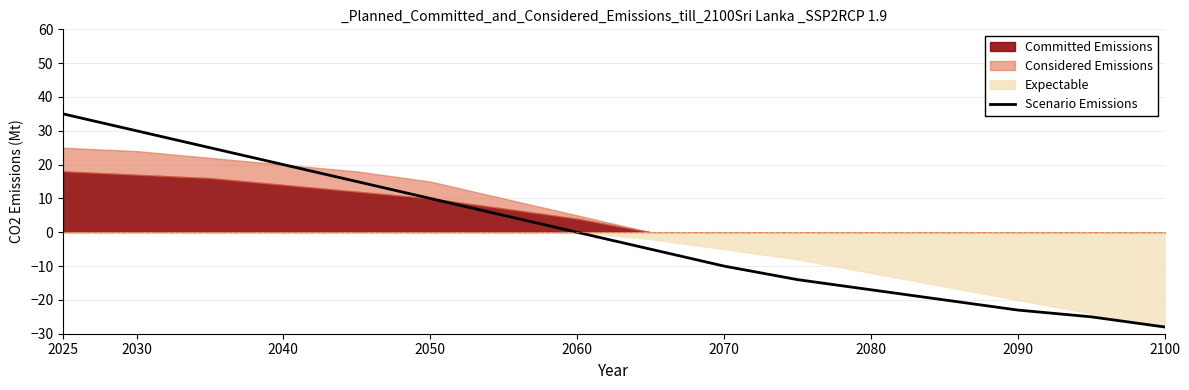

How many negative values are there?

8